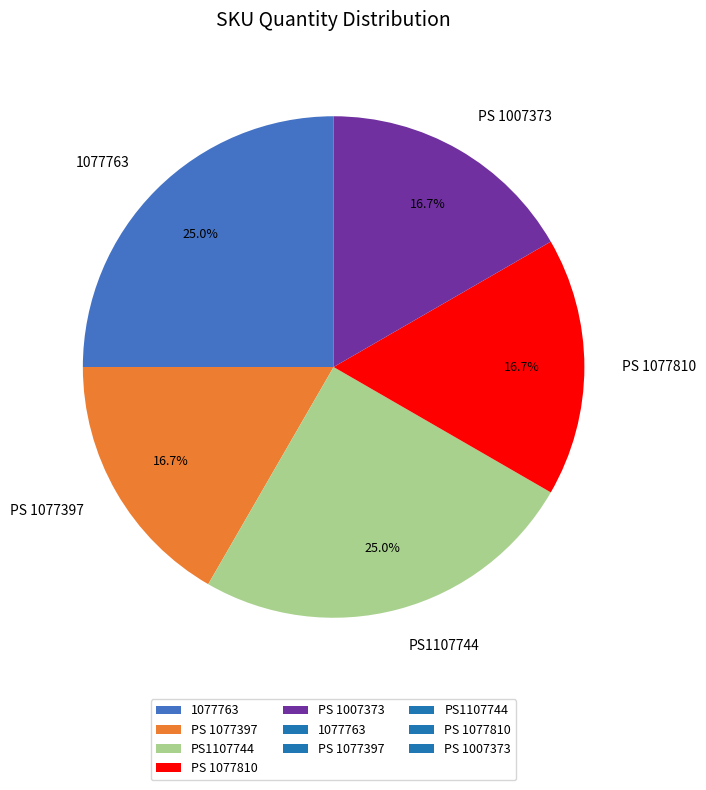

Does PS 1007373 account for over 50% of the chart?

No